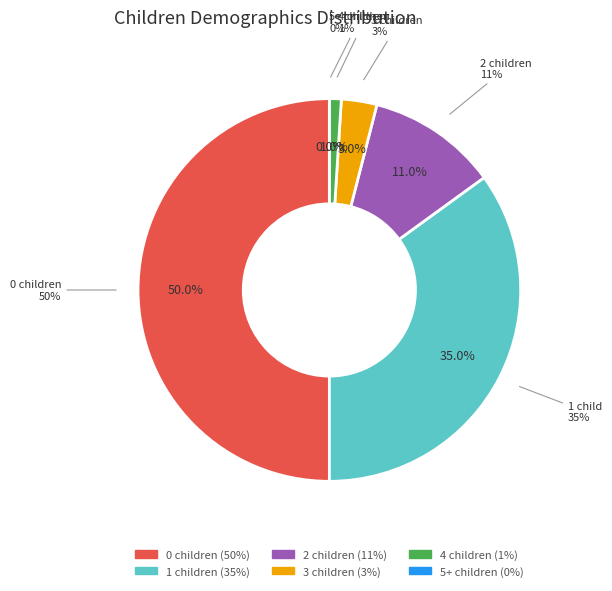

True or false: 2 accounts for 11% of the total.

True